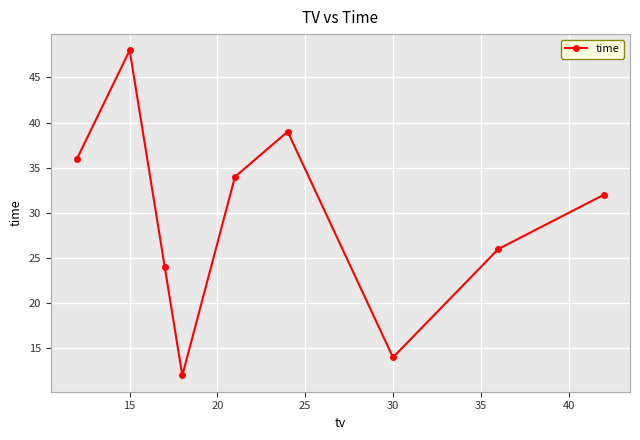

What is the value of the 8th point from the left?

26